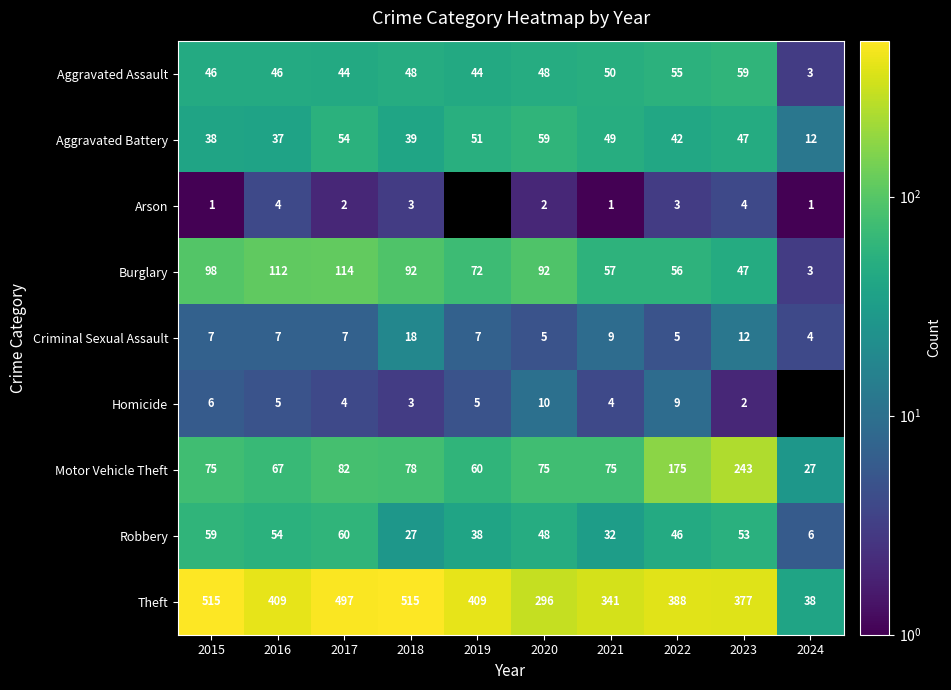

The value of Criminal Sexual Assault at 2021 is 12.4. True or false?

False